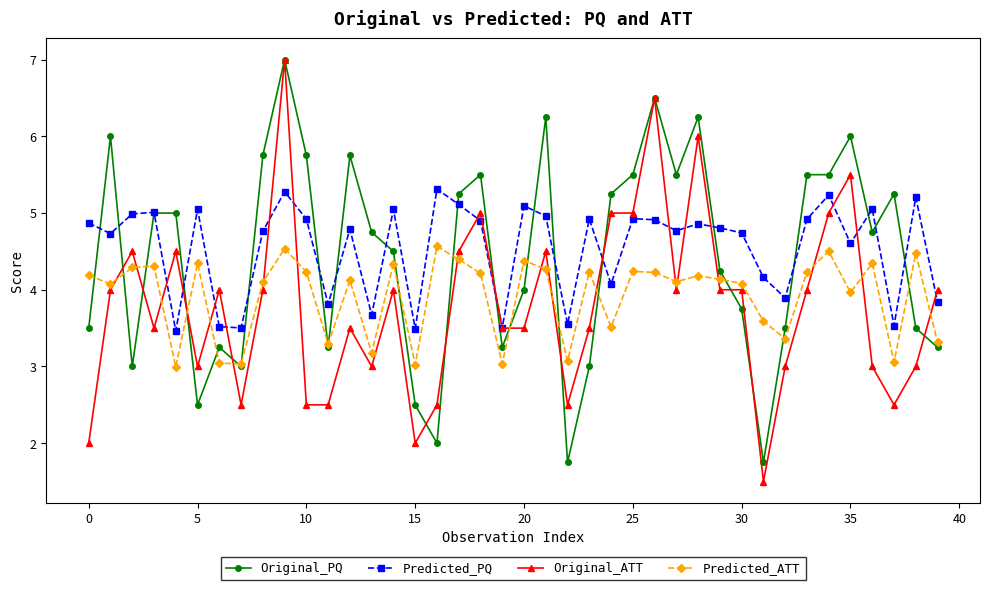

What are all the series names shown in the legend?

Original_PQ, Predicted_PQ, Original_ATT, Predicted_ATT